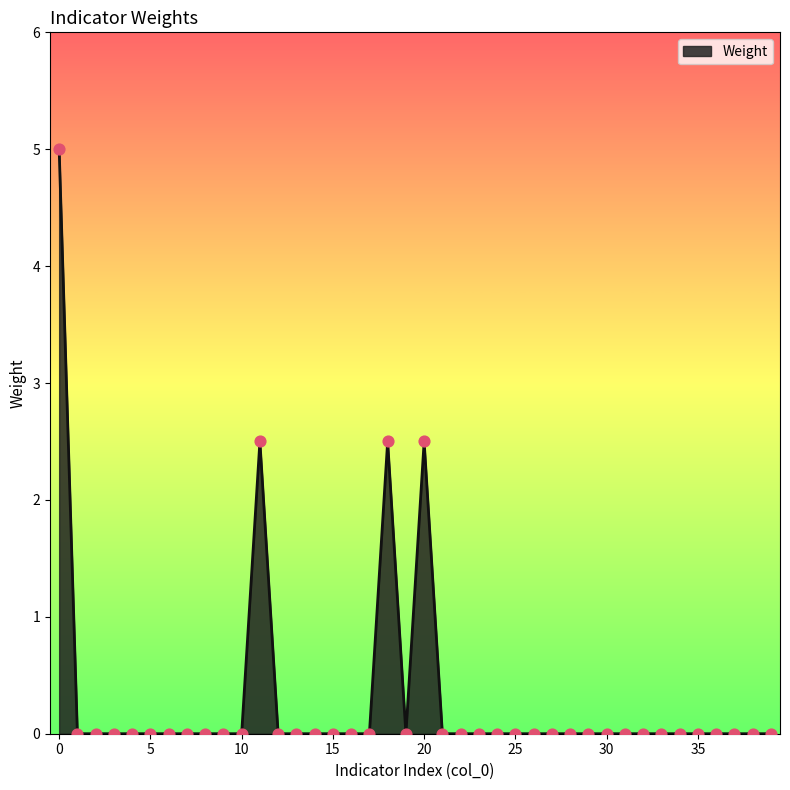

What is the difference between the maximum and minimum values?

5.0